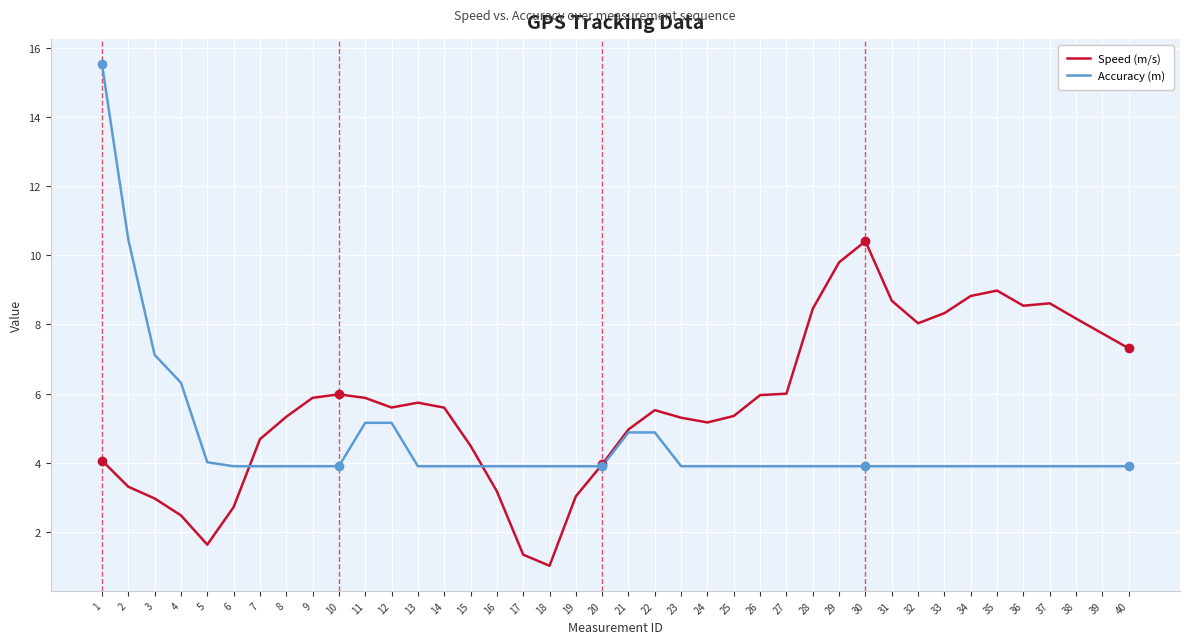

Rank the series by their maximum value, from lowest to highest.

Speed (m/s), Accuracy (m)